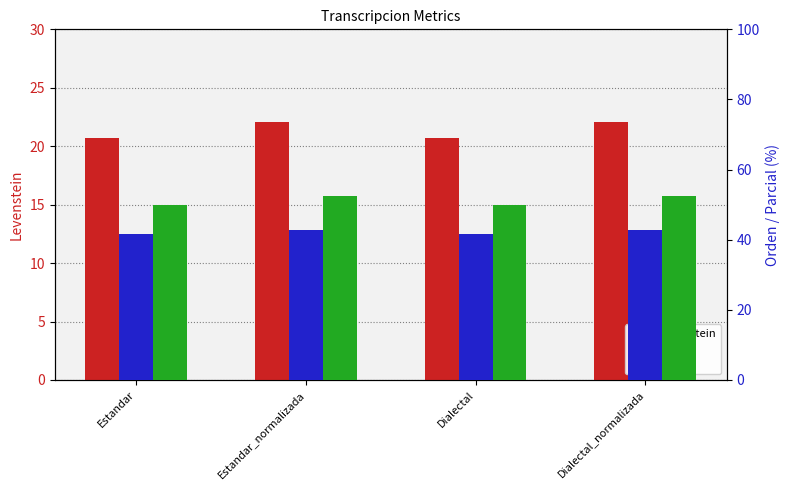

Are the bars horizontal?

No